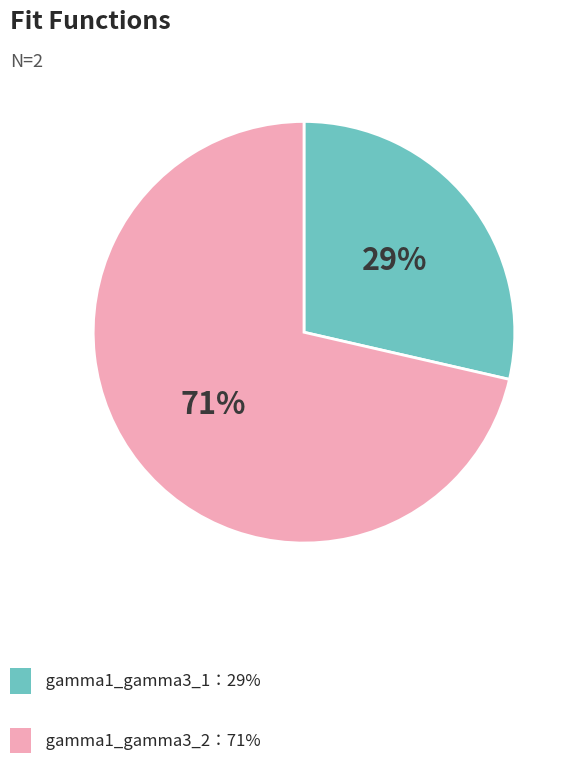

Is there a majority slice in this chart?

Yes